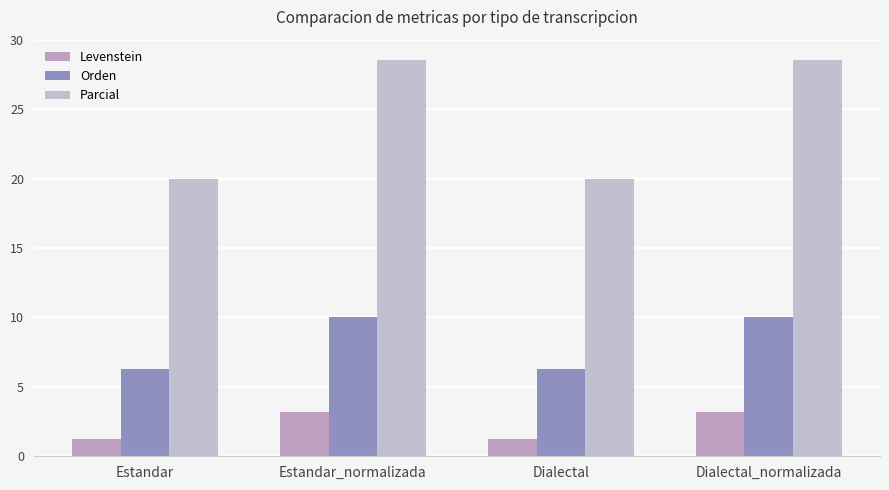

How many bars are there in total?

12